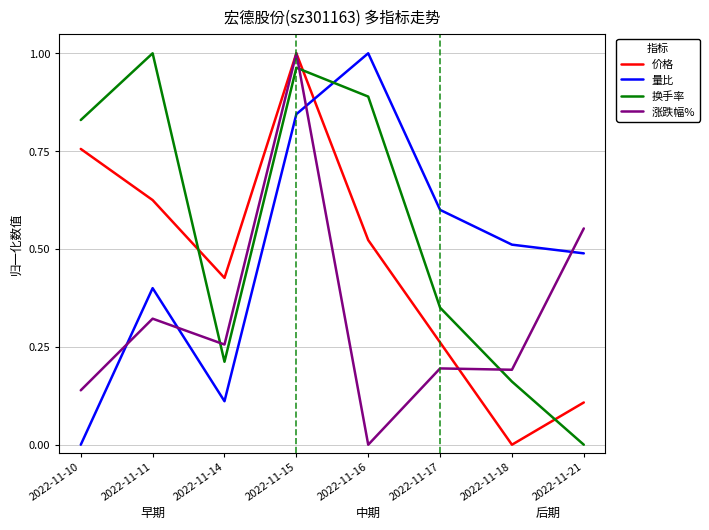

The value of 价格 at 2022-11-17 is 0.1. True or false?

False